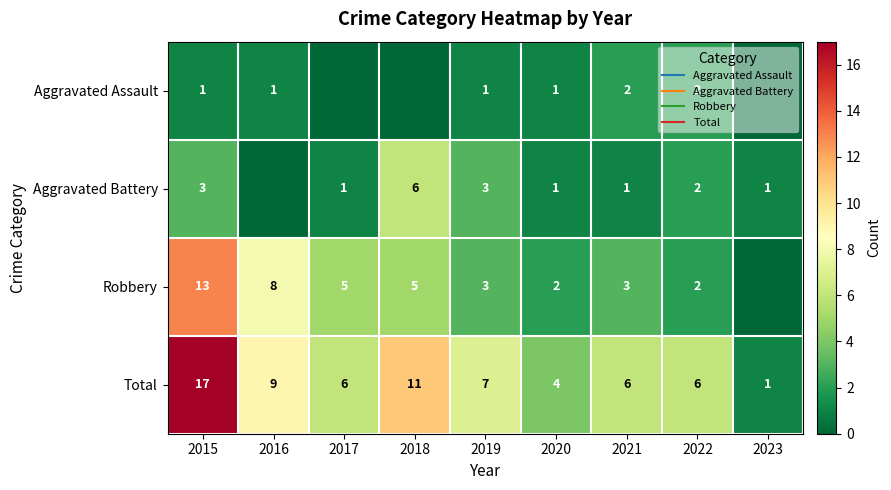

Between 2023 and 2018, which is larger?

2023